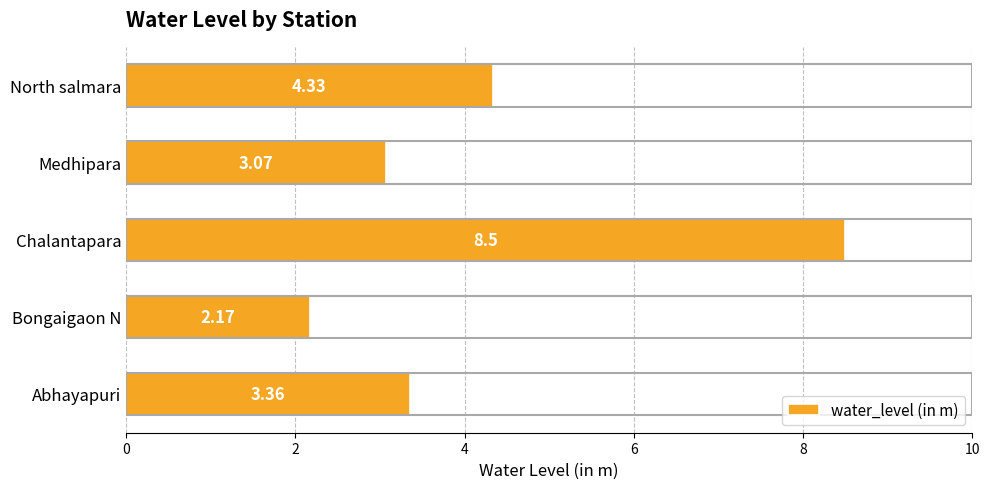

List the labels in order of value, smallest first.

Bongaigaon N, Medhipara, Abhayapuri, North salmara, Chalantapara